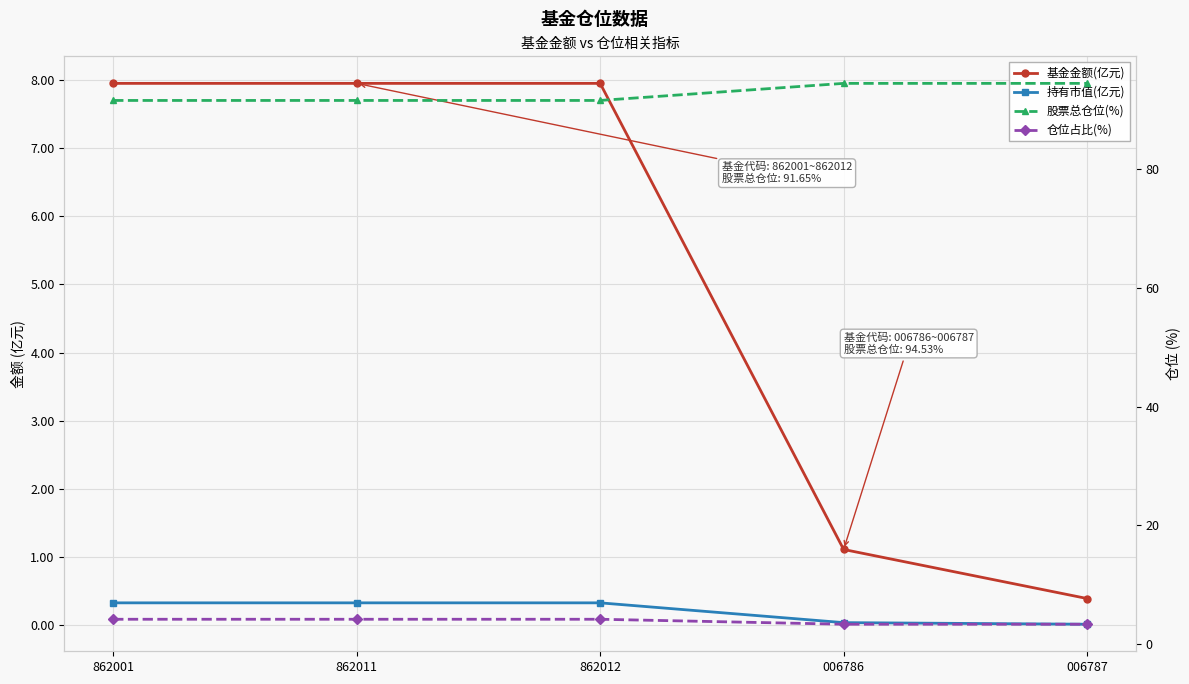

How many lines are shown in the chart?

4